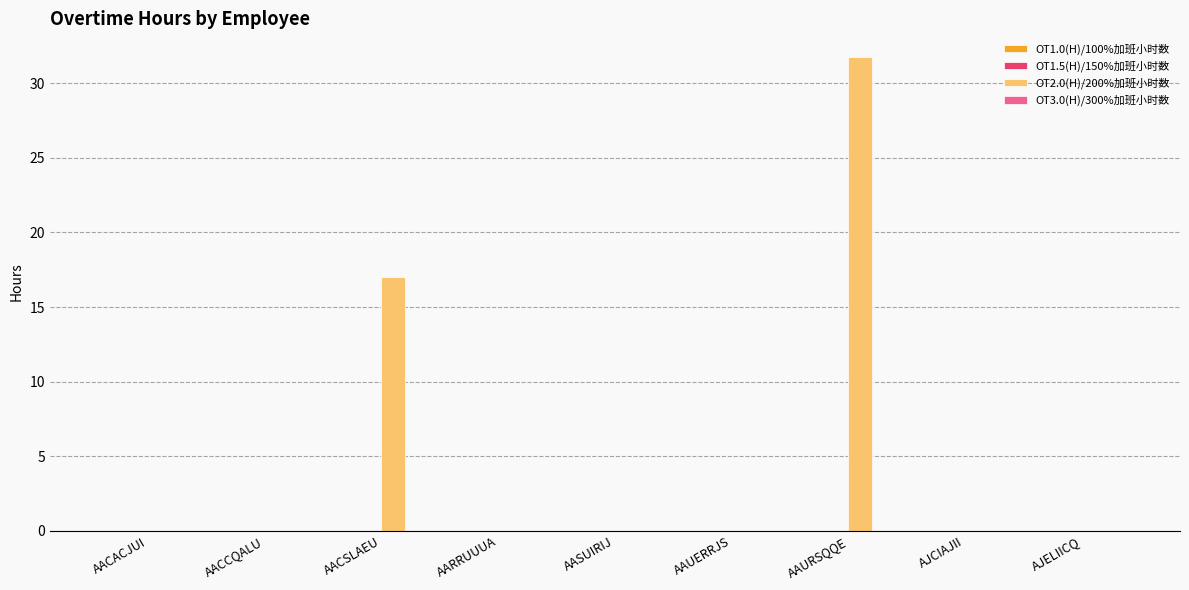

Reading right to left, transcribe all the data shown in this chart.

AJELIICQ=0.0	AJCIAJII=0.0	AAURSQQE=31.8	AAUERRJS=0.0	AASUIRIJ=0.0	AARRUUUA=0.0	AACSLAEU=17.0	AACCQALU=0.0	AACACJUI=0.0